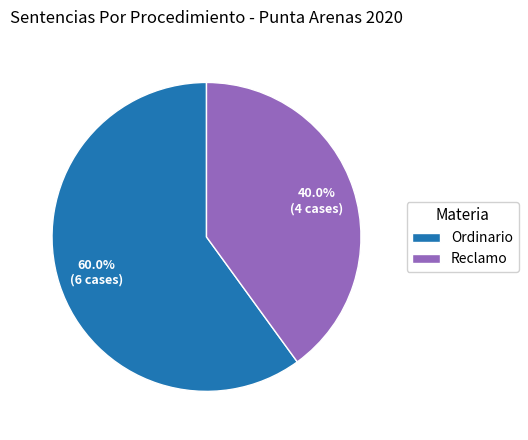

How many segments does this pie chart have?

2